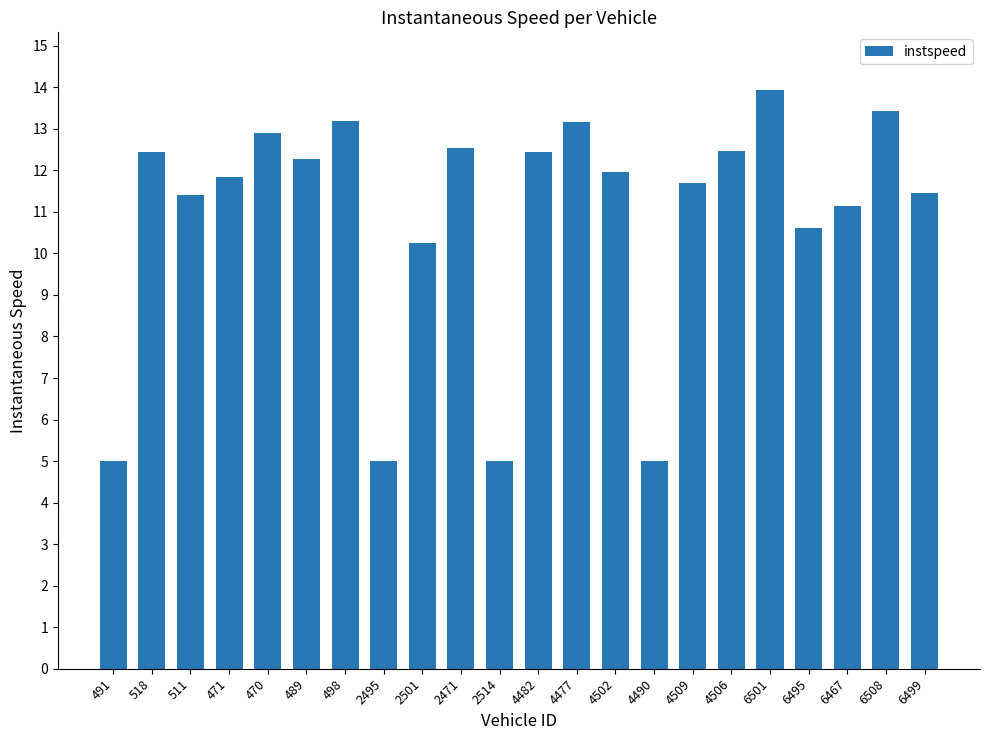

Is it true that the value at 470 is 12.9?

True